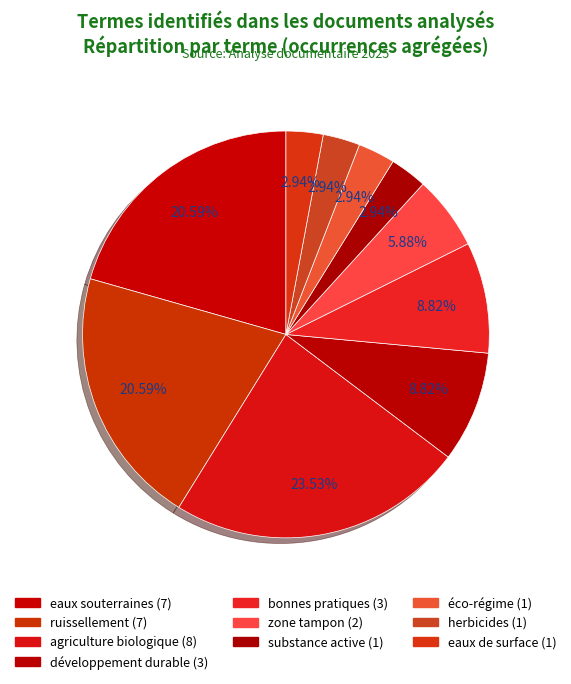

Which category has the biggest portion of the pie?

agriculture biologique